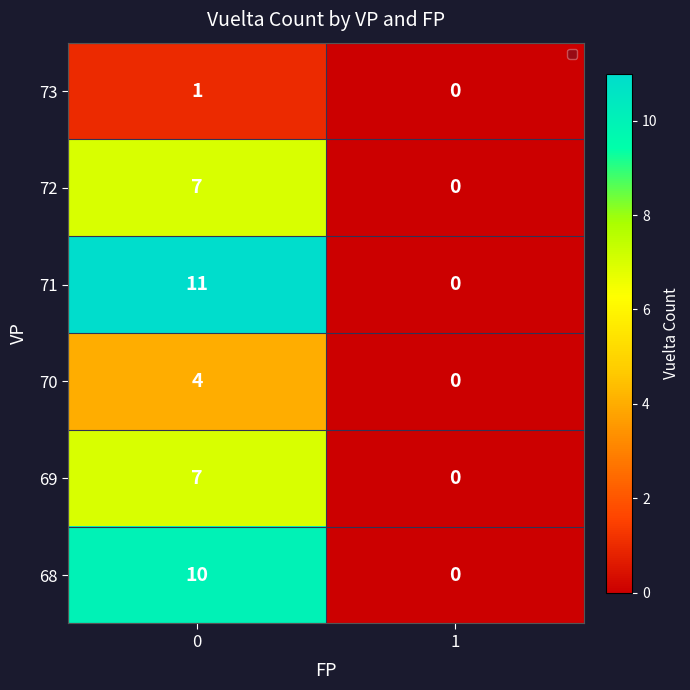

What is the total value across all series at 0?

40